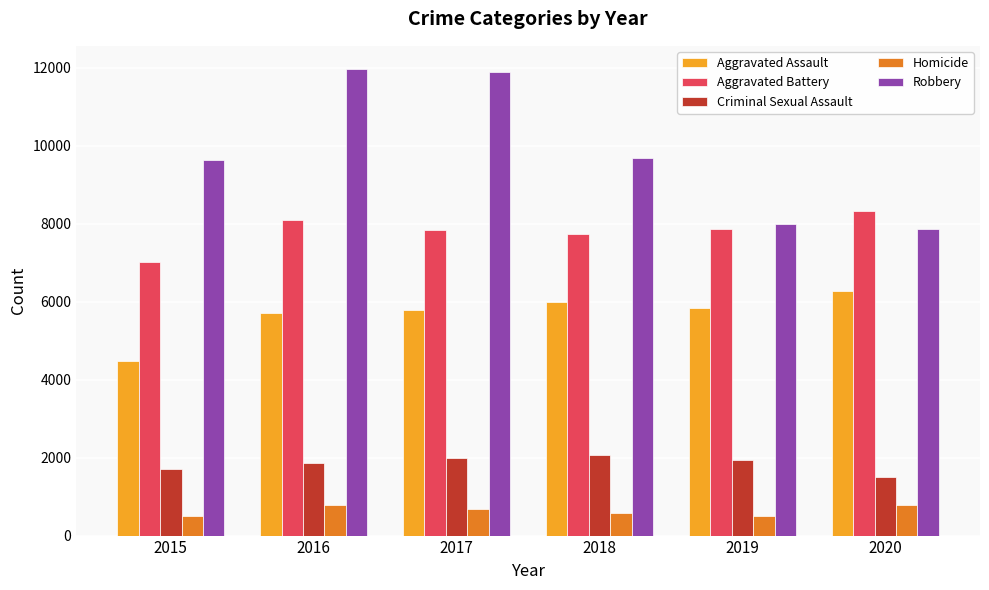

What is the difference between the second highest and second lowest values in the Homicide series?

287